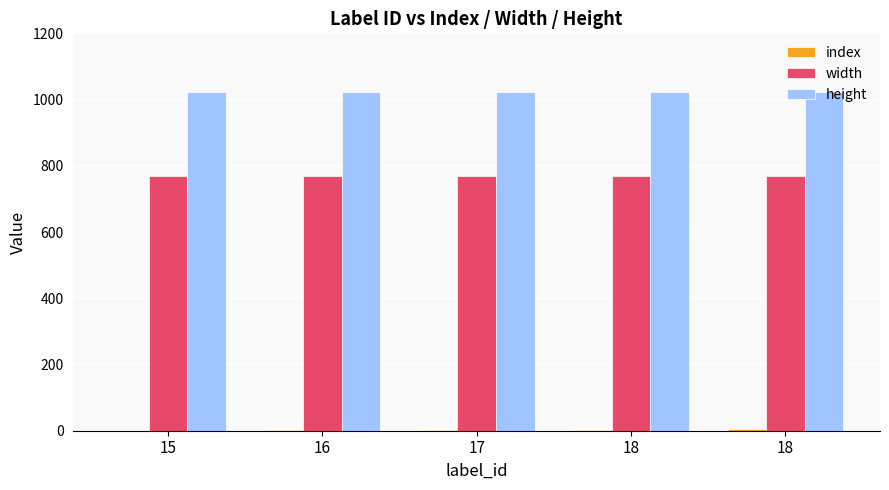

Which series has the widest spread of values?

index